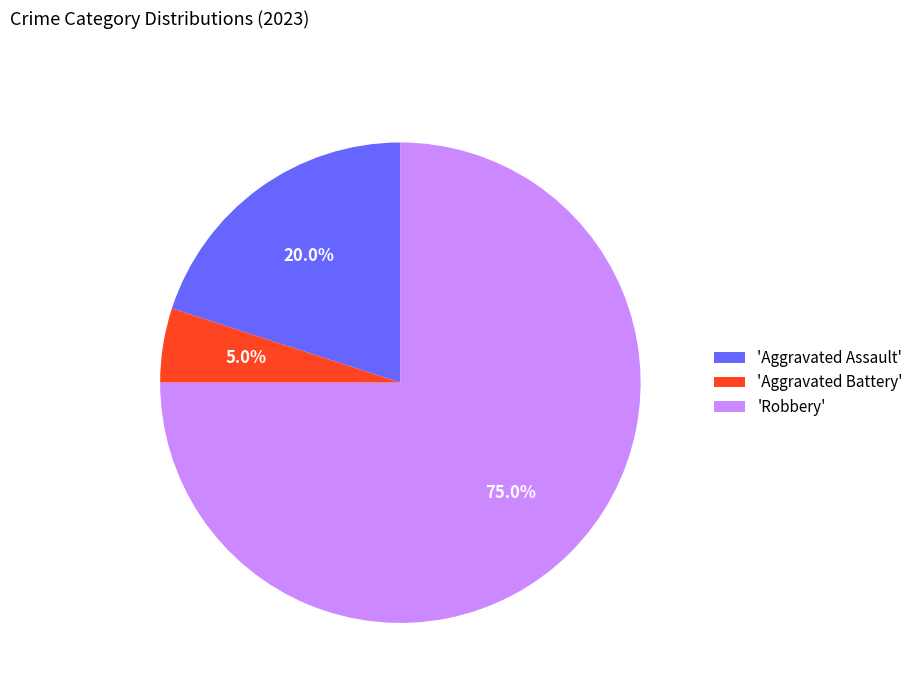

How many segments does this pie chart have?

3